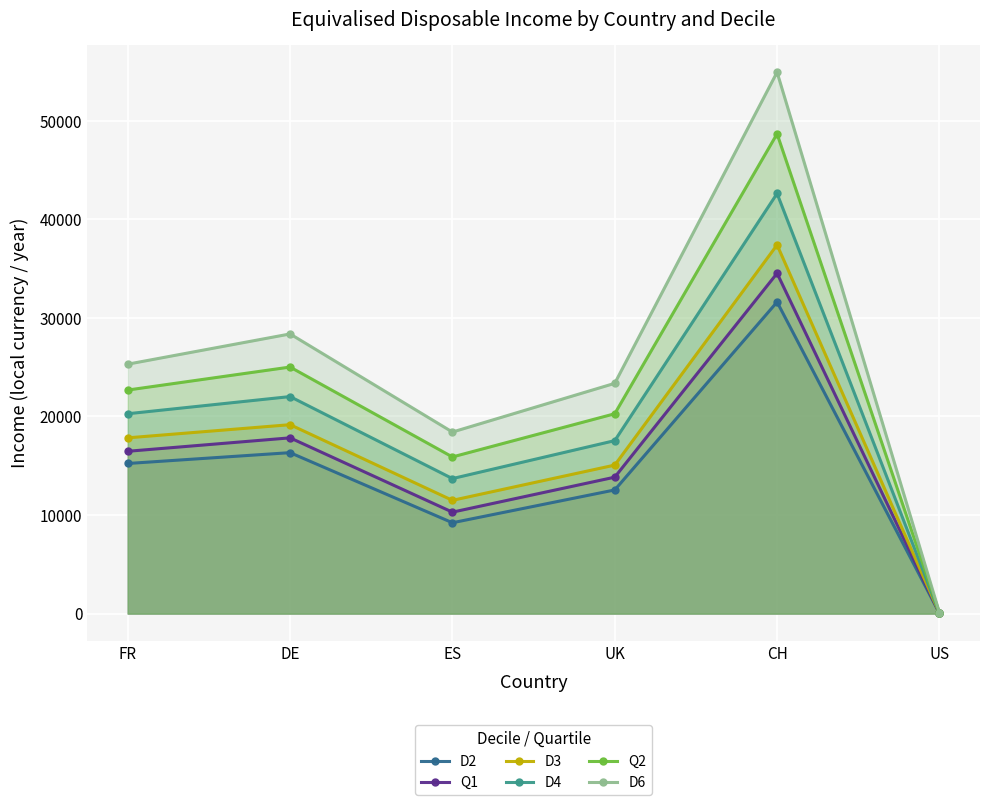

What is the average value of the D4 series?

19372